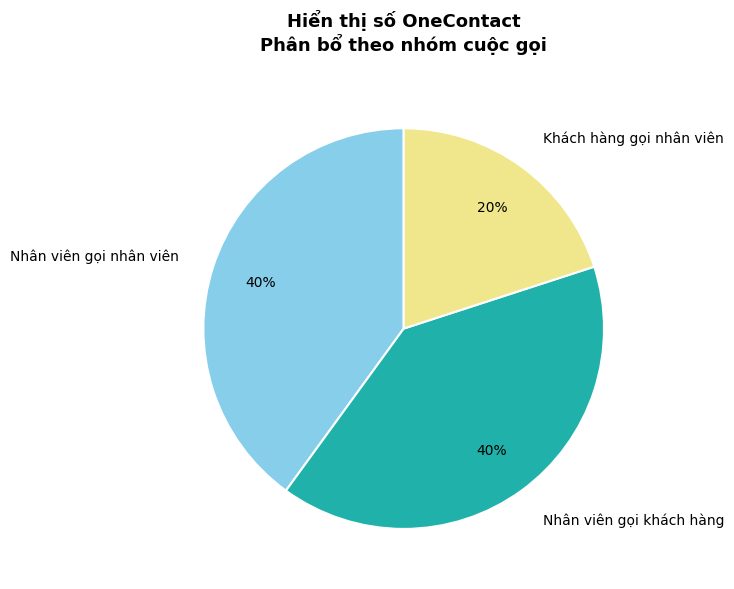

Is it true that Nhân viên gọi khách hàng is 50% of the pie?

False